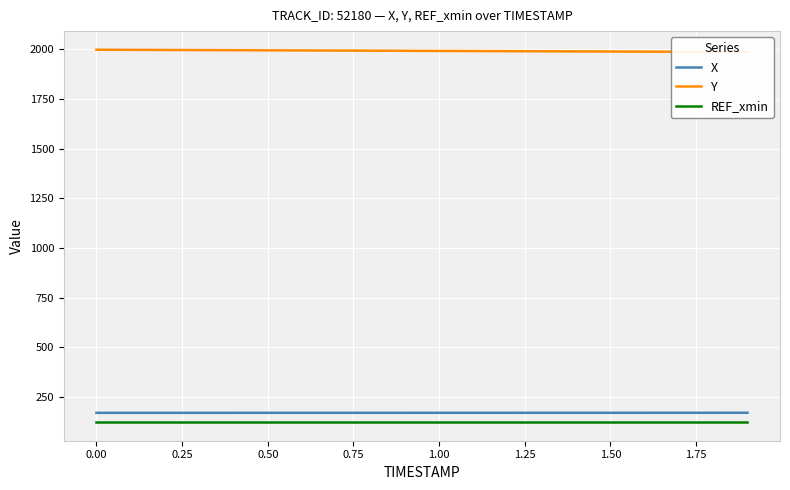

What is the average value of the Y series?

1993.1